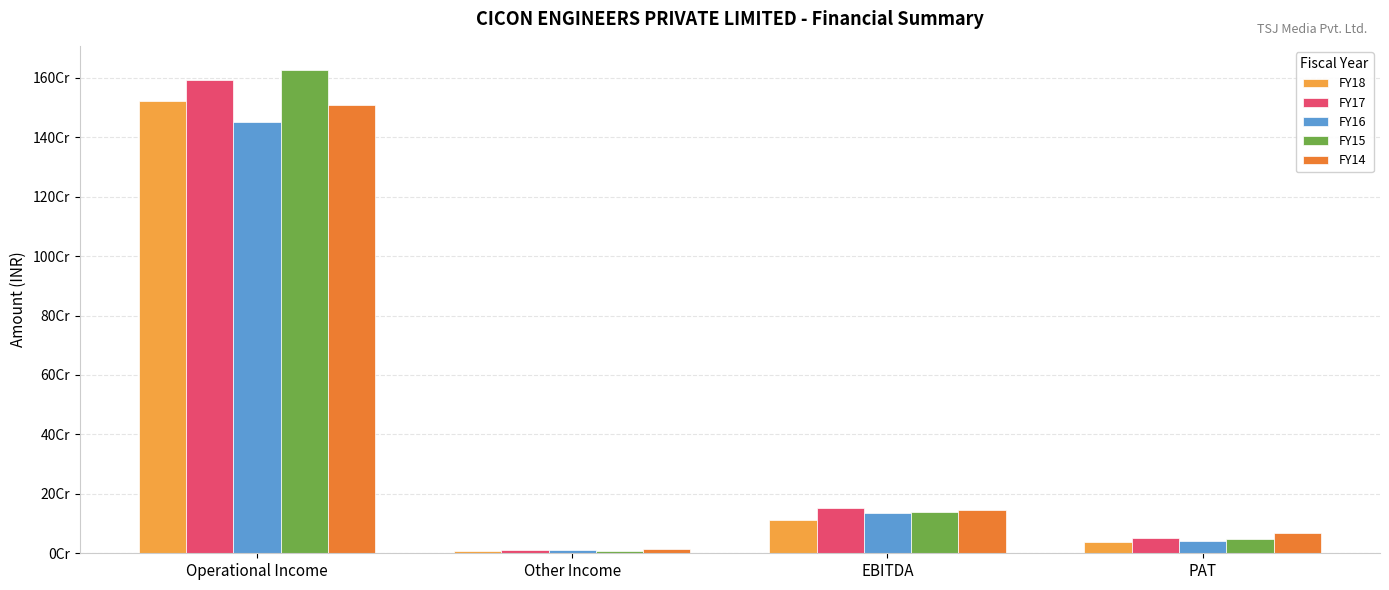

What are all the series names shown in the legend?

FY18, FY17, FY16, FY15, FY14